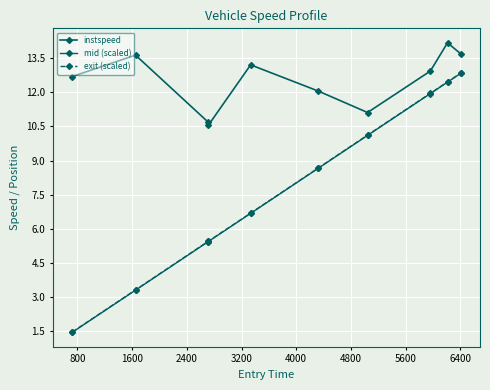

What is the difference between the maximum and minimum values in the exit (scaled) series?

11.4